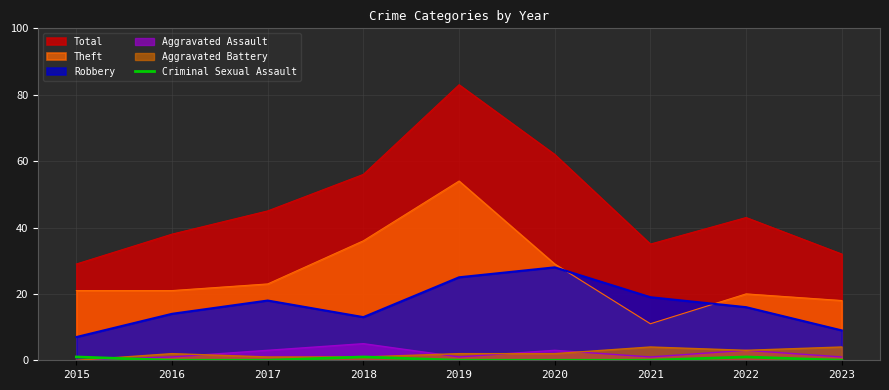

True or false: the data shows 0 at 2019.

True